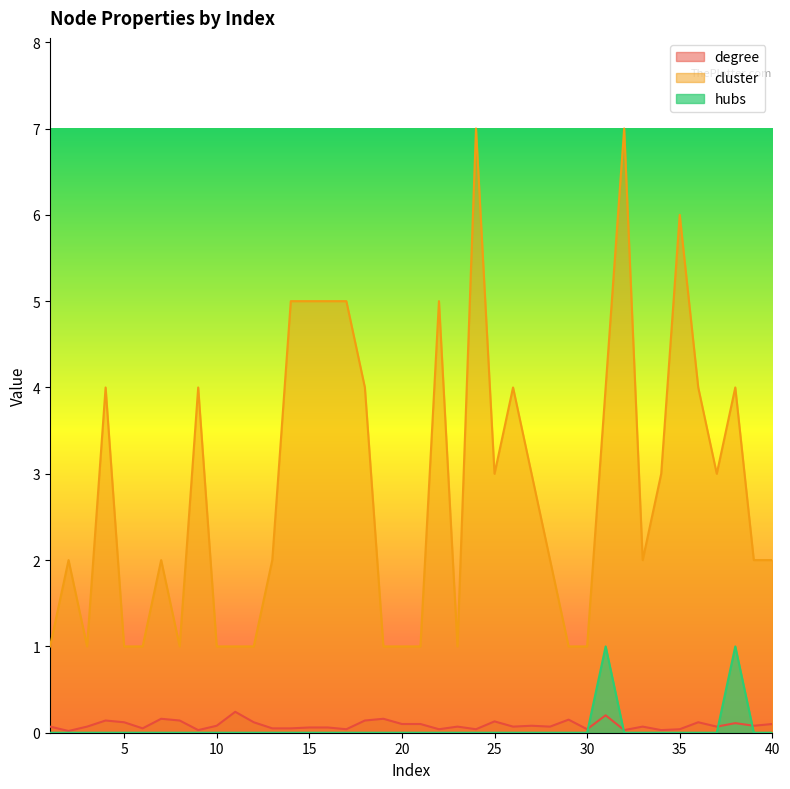

How many interior local peaks does the degree series have?

12